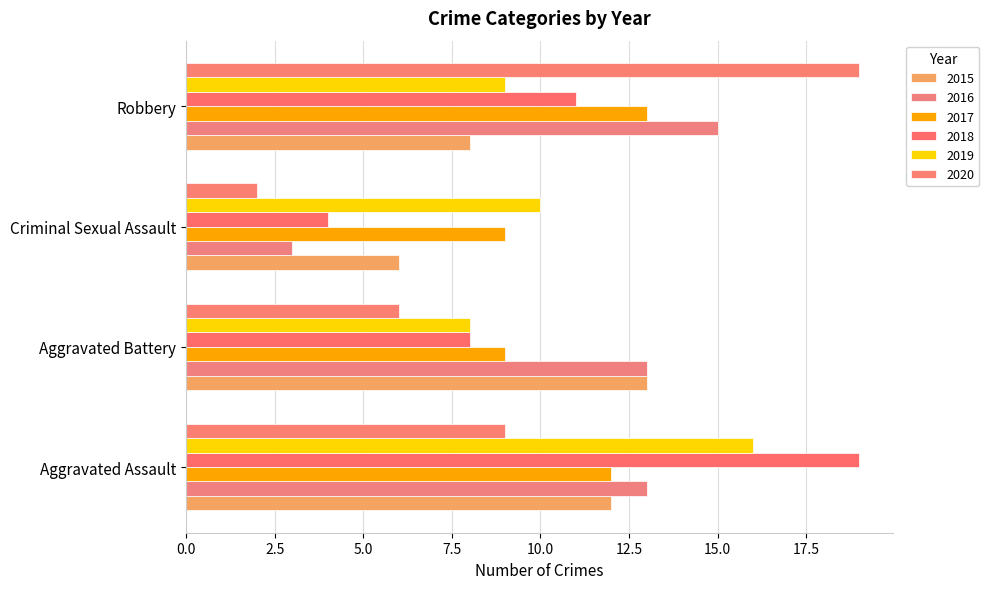

How many values in the 2019 series are below 10?

2